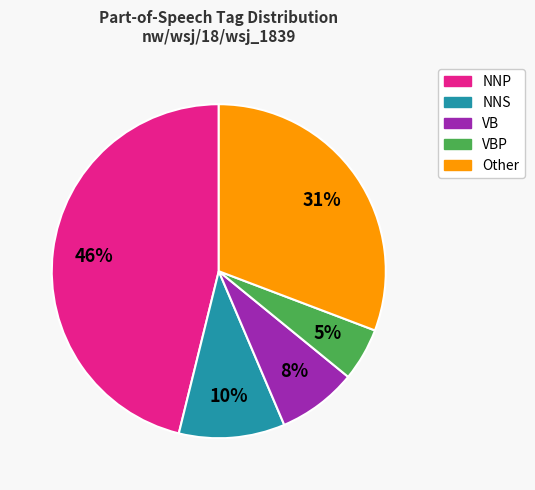

Is there any slice that represents more than half of the pie?

No